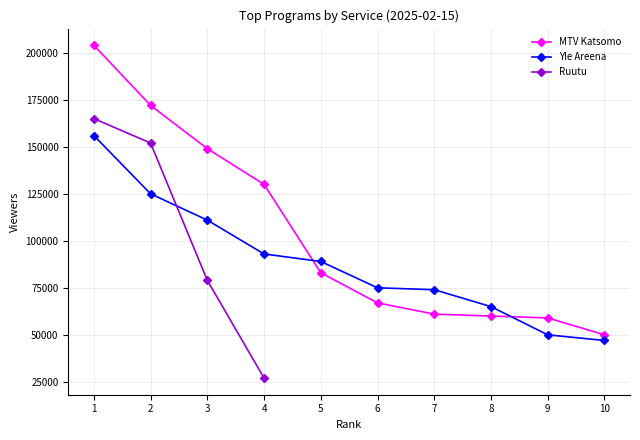

How many data points does each series have?

10